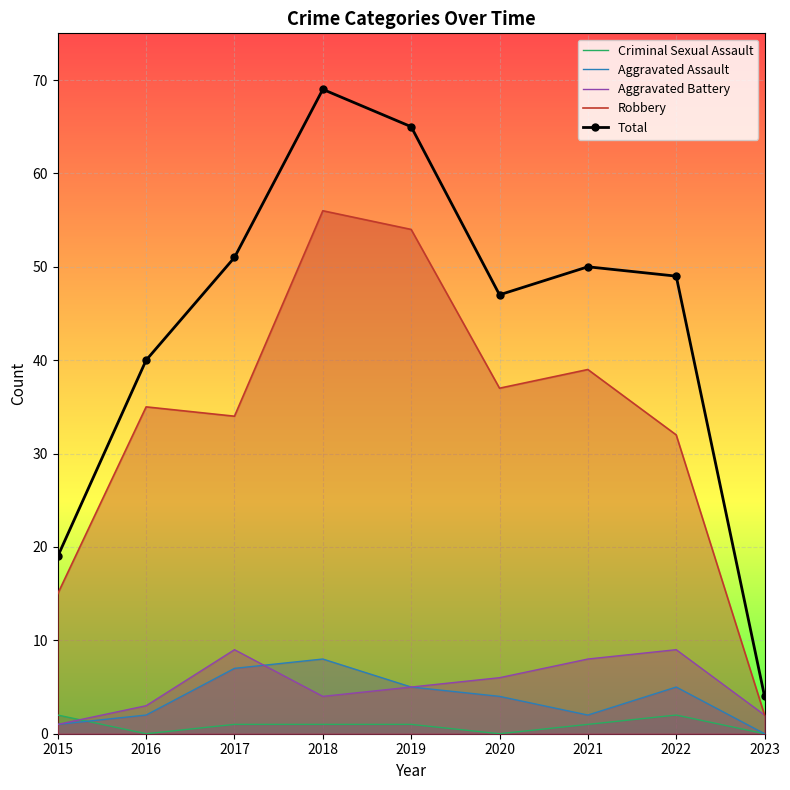

Which series has the largest total across all categories?

Total